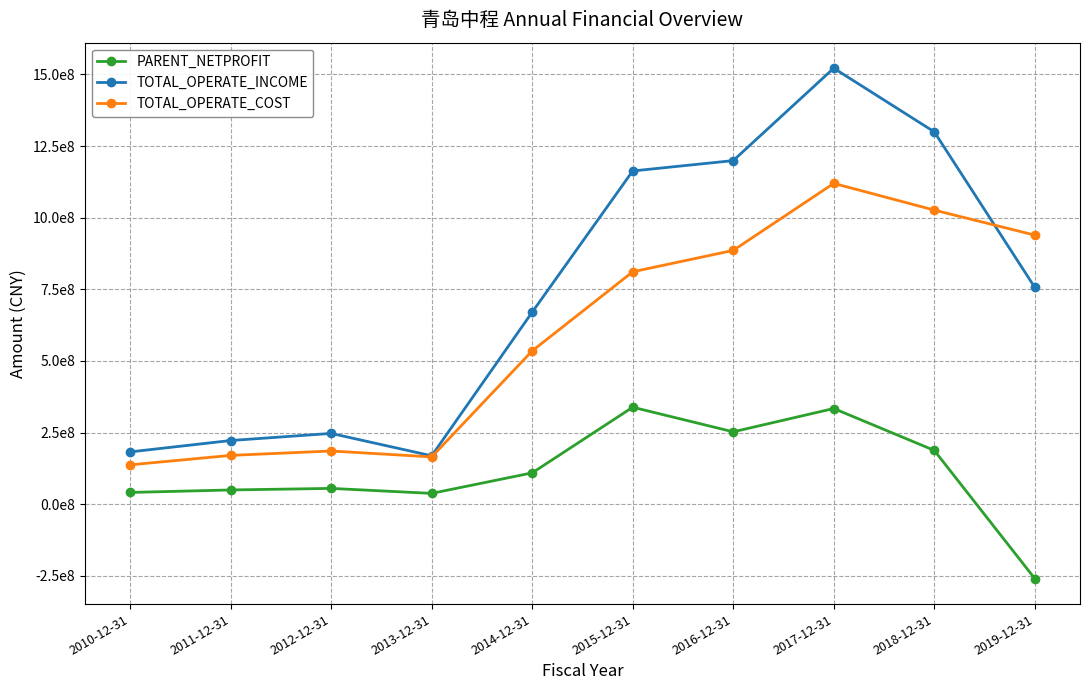

True or false: TOTAL_OPERATE_INCOME has more than 1 points higher than both neighbors.

True